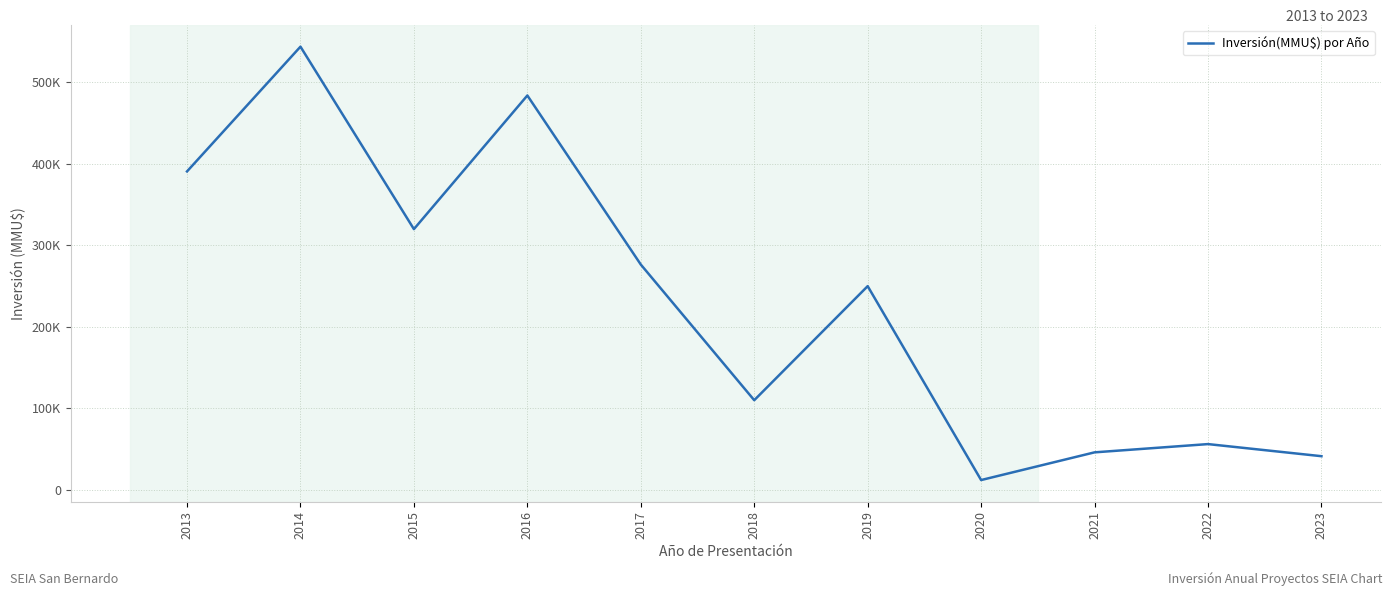

True or false: there are more than 2 points higher than both neighbors.

True